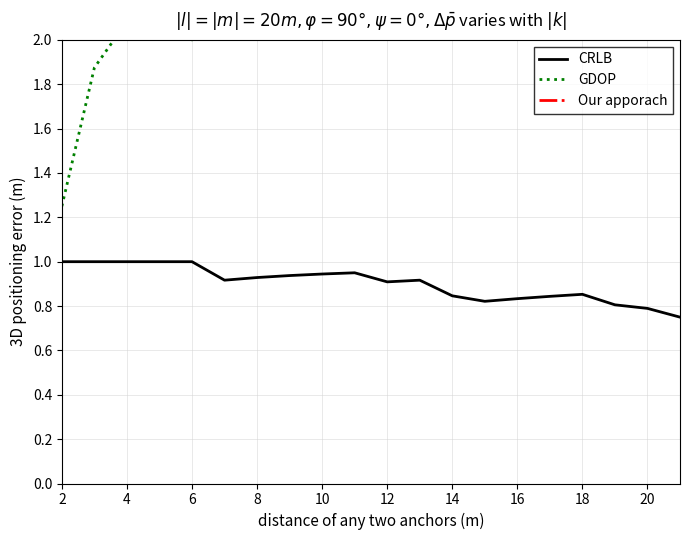

The value of CRLB at 4 is 1.8. True or false?

False